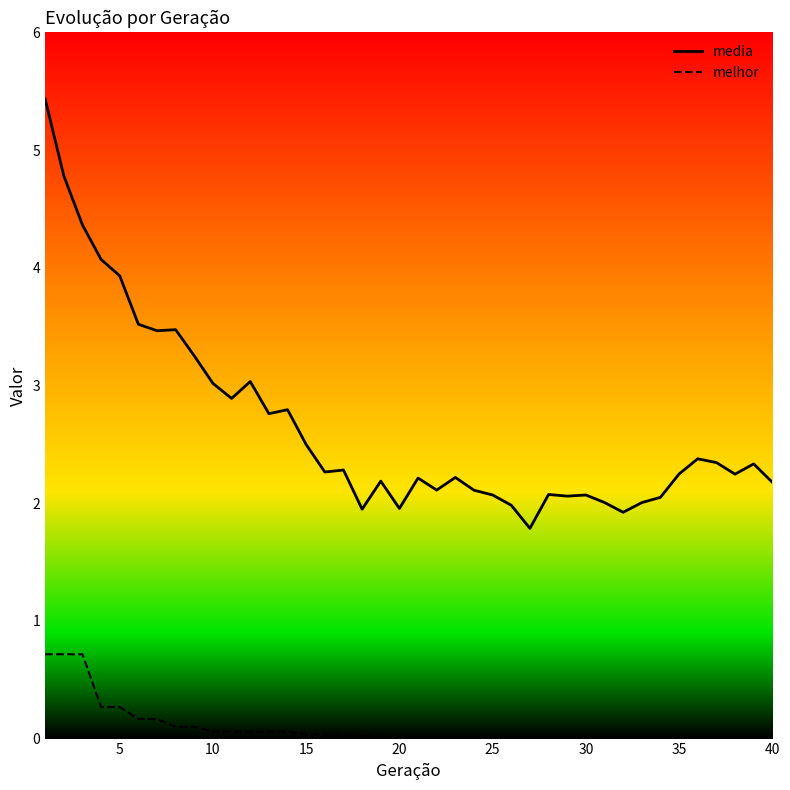

Is it true that media equals 2.1 at 25?

False